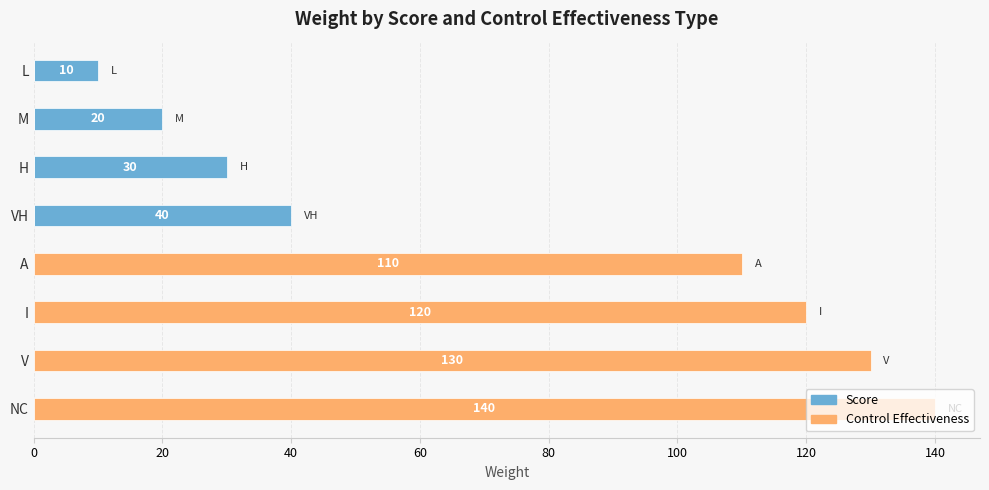

At how many categories does at least one series exceed 2?

8